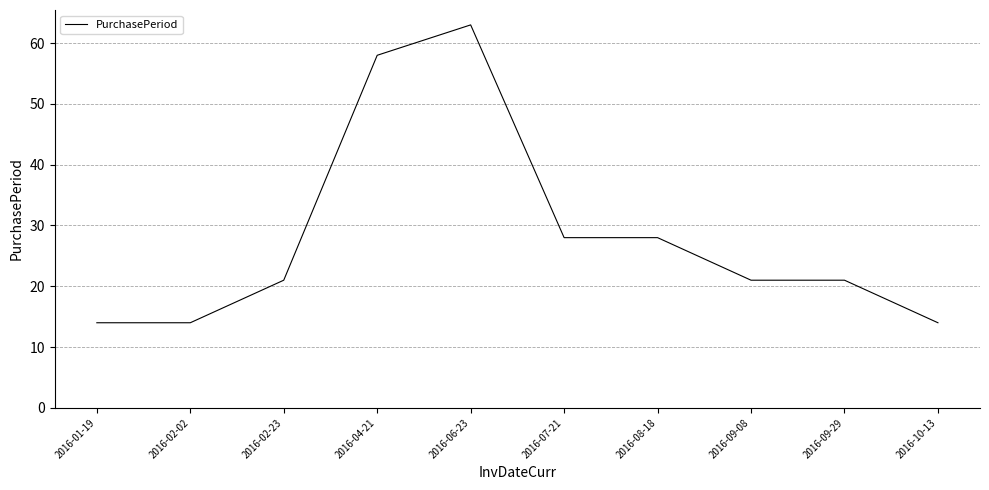

What is the minimum value shown in the chart?

14